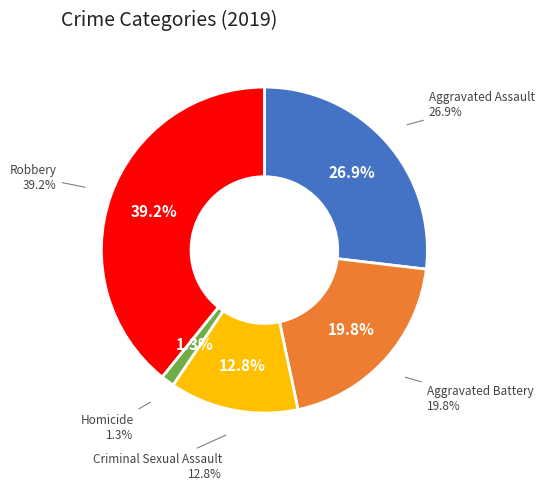

Is there any slice that represents more than half of the pie?

No